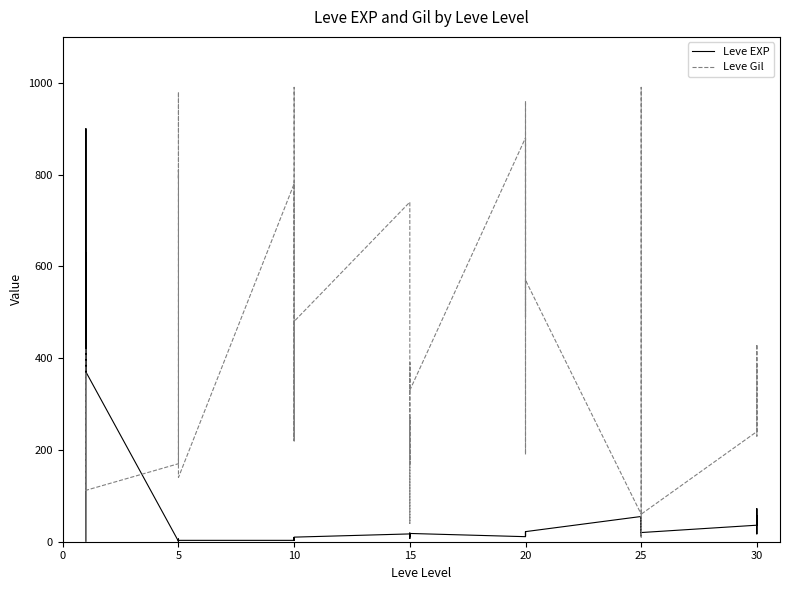

True or false: Leve Gil has more than 1 points higher than both neighbors.

True